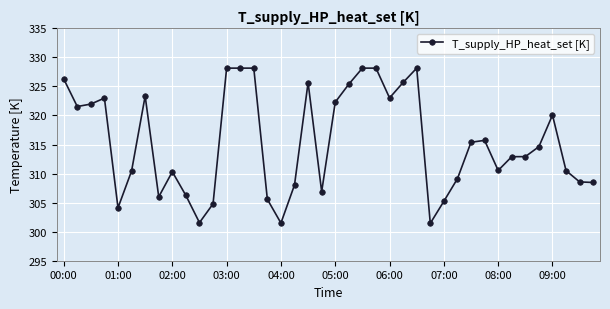

What is the minimum value shown in the chart?

301.4